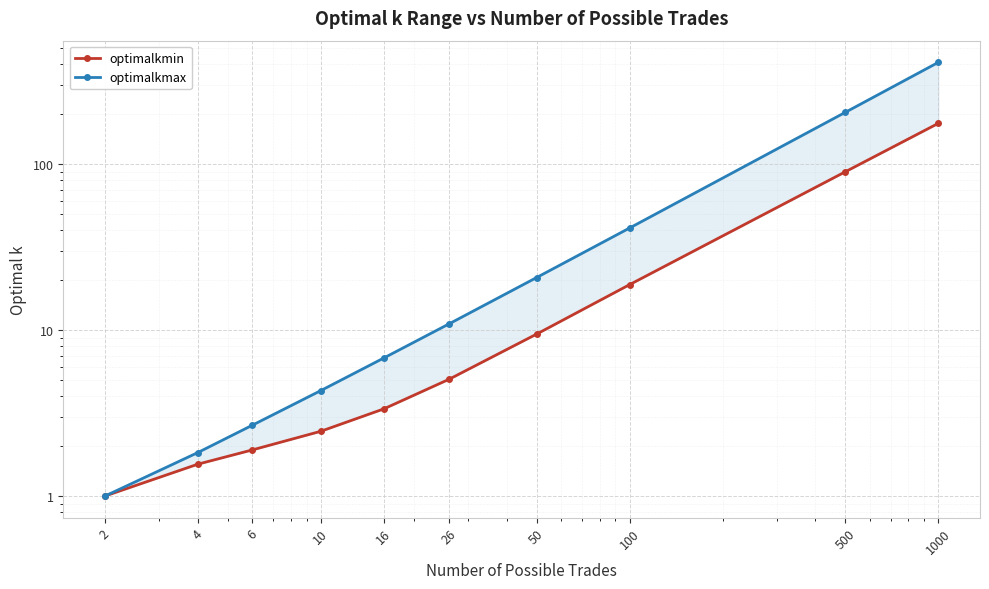

True or false: optimalkmax and optimalkmin intersect in this chart.

False